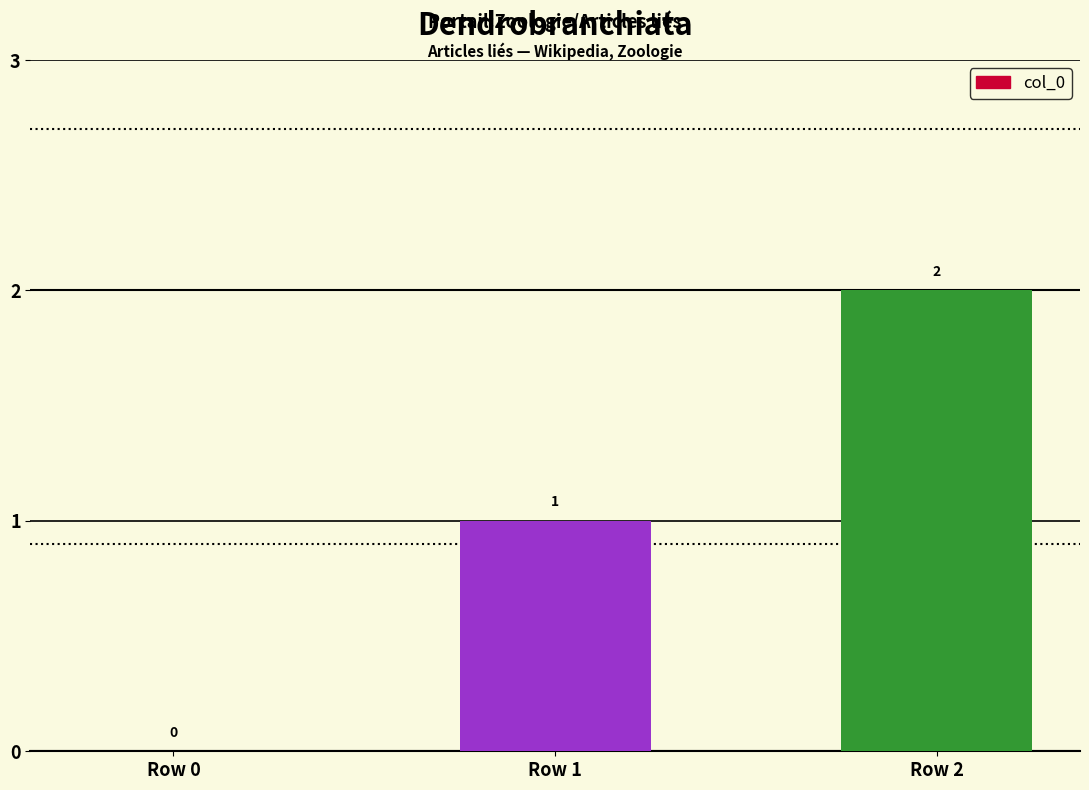

Reading right to left, transcribe all the data shown in this chart.

2	1	0